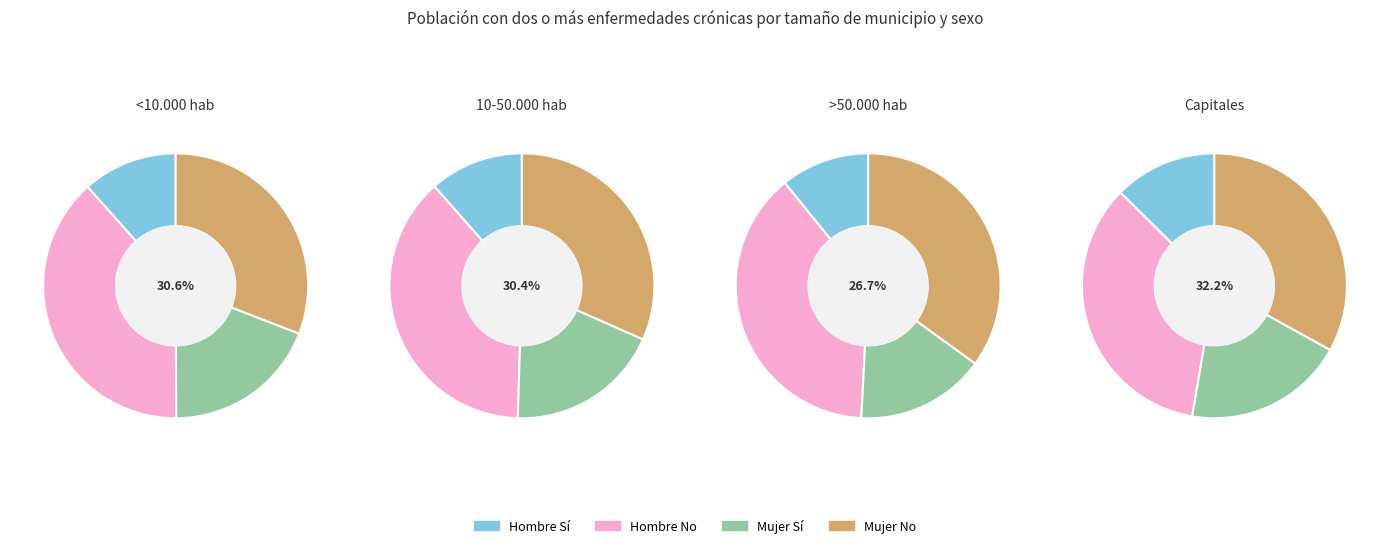

What percentage is the 10-50.000 hab Sí slice, to the nearest percent?

11%